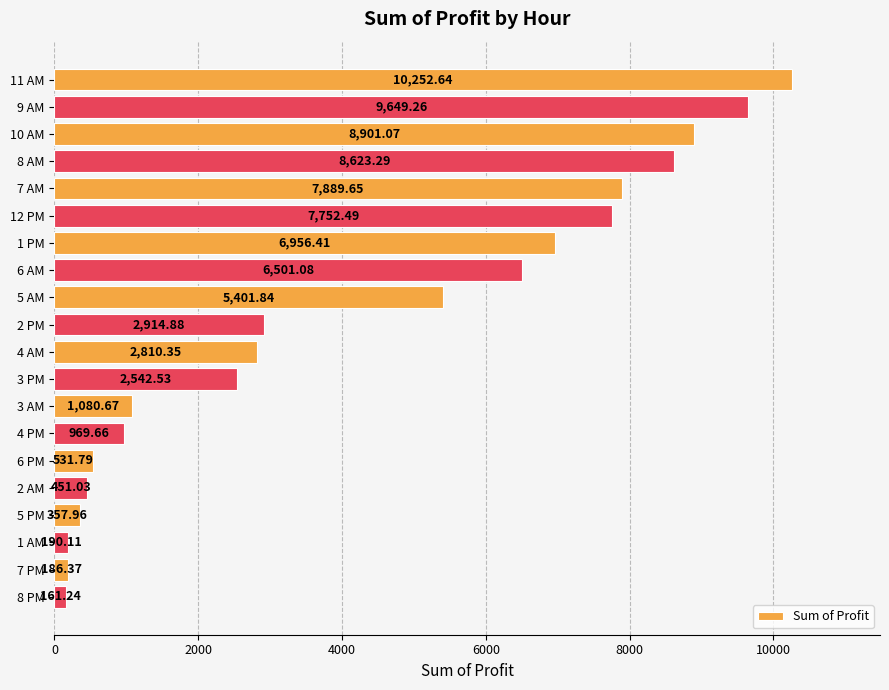

Rank the categories by value from lowest to highest.

8 PM, 7 PM, 1 AM, 5 PM, 2 AM, 6 PM, 4 PM, 3 AM, 3 PM, 4 AM, 2 PM, 5 AM, 6 AM, 1 PM, 12 PM, 7 AM, 8 AM, 10 AM, 9 AM, 11 AM